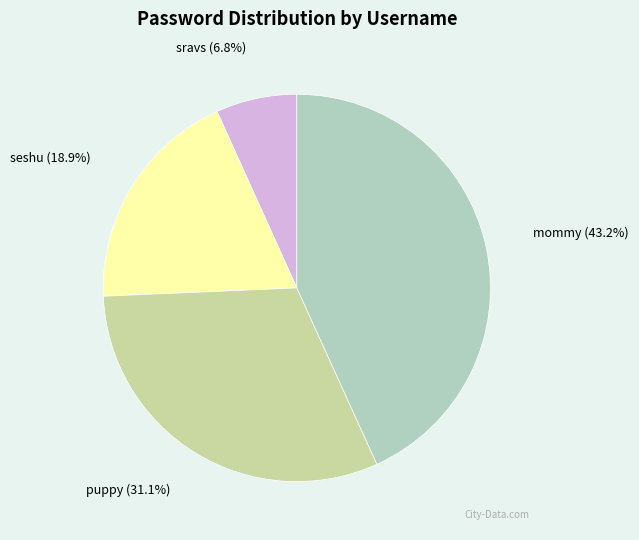

Is it true that sravs is 7% of the pie?

True